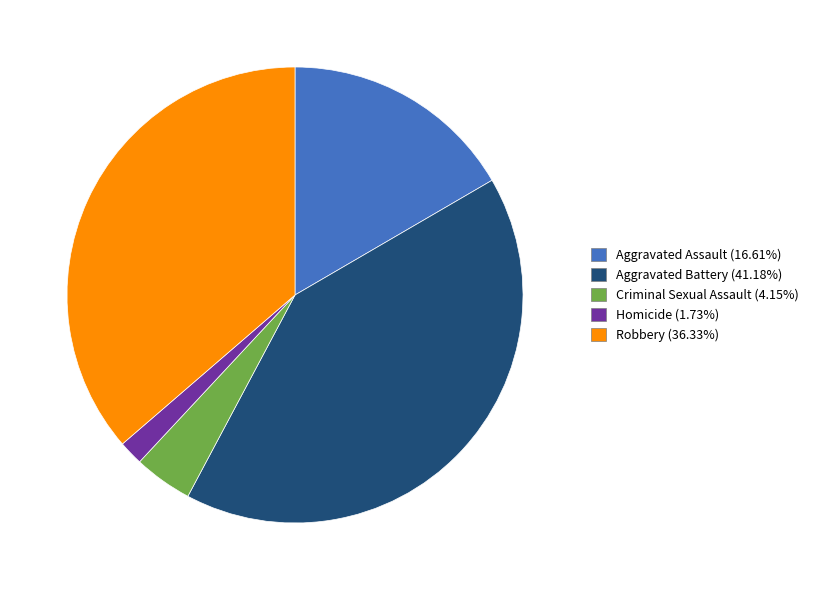

Is there a majority slice in this chart?

No